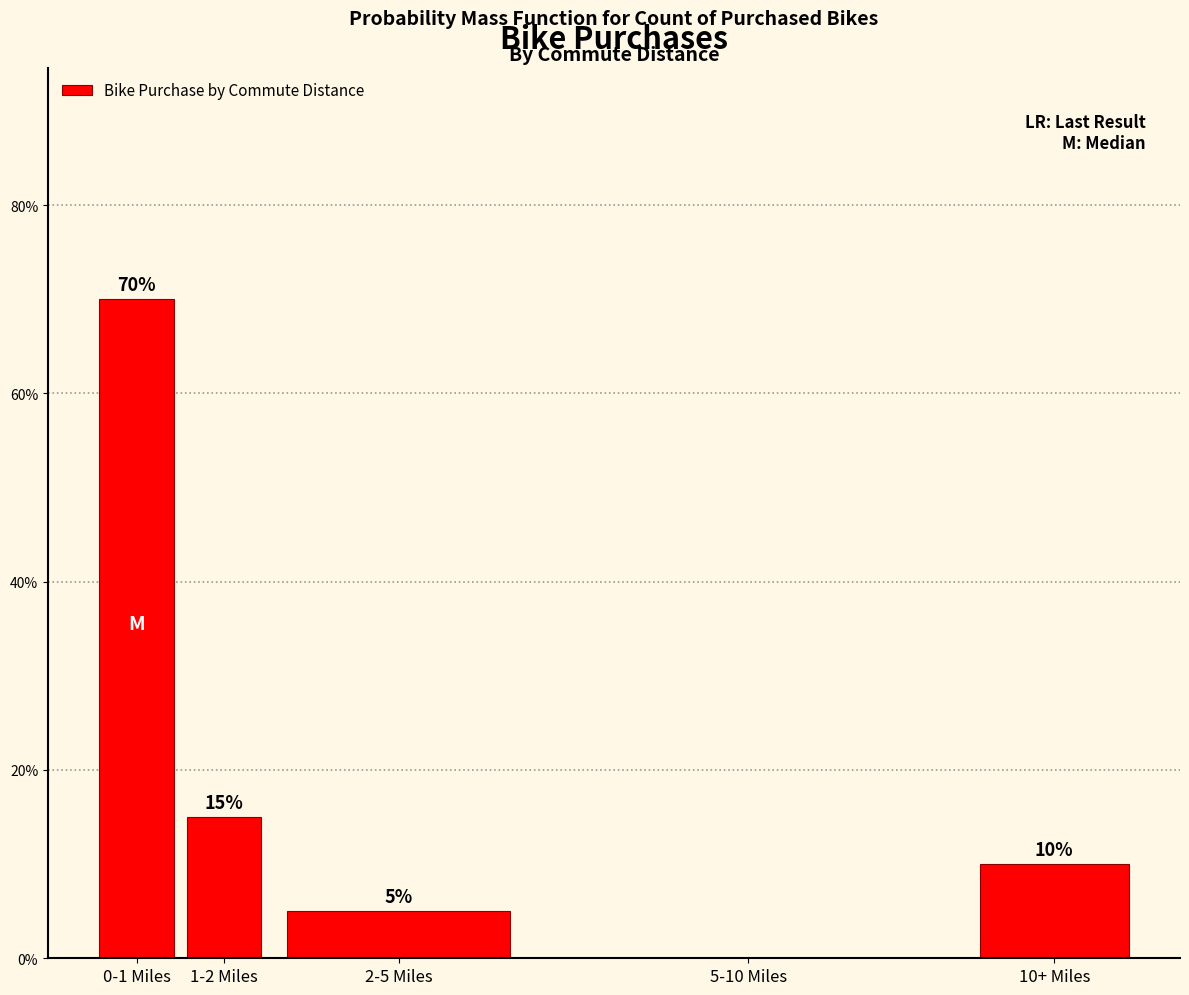

Are the bars horizontal?

No